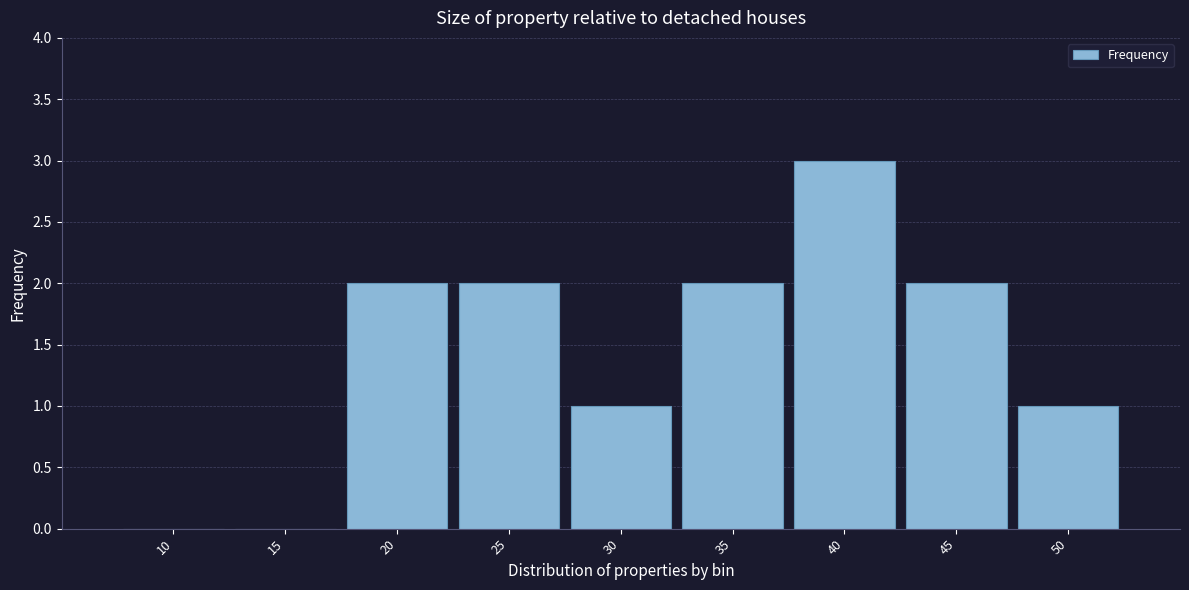

Reading left to right, transcribe all the data shown in this chart.

10=0	15=0	20=2	25=2	30=1	35=2	40=3	45=2	50=1